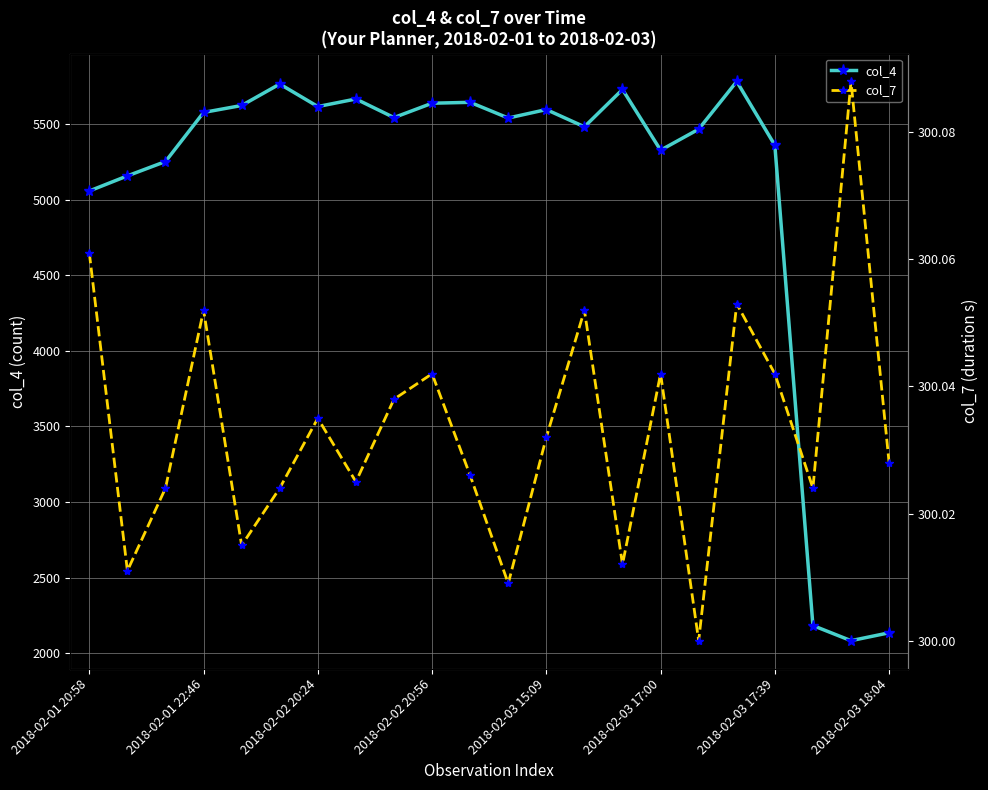

True or false: col_4 has more than 1 points higher than both neighbors.

True